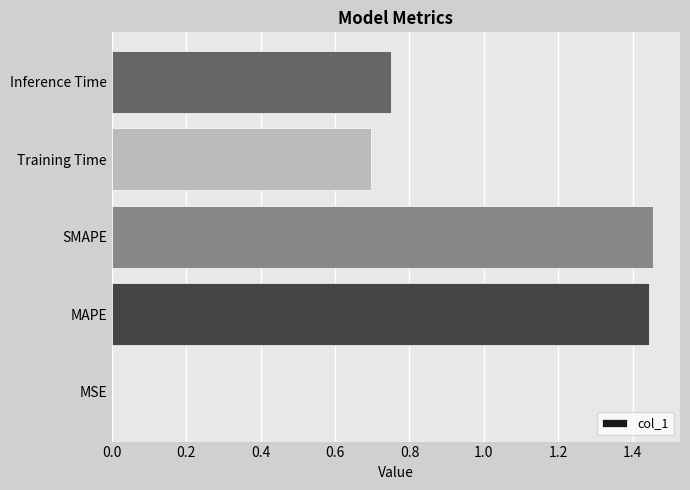

What is the sum of the values at SMAPE and Inference Time?

2.2